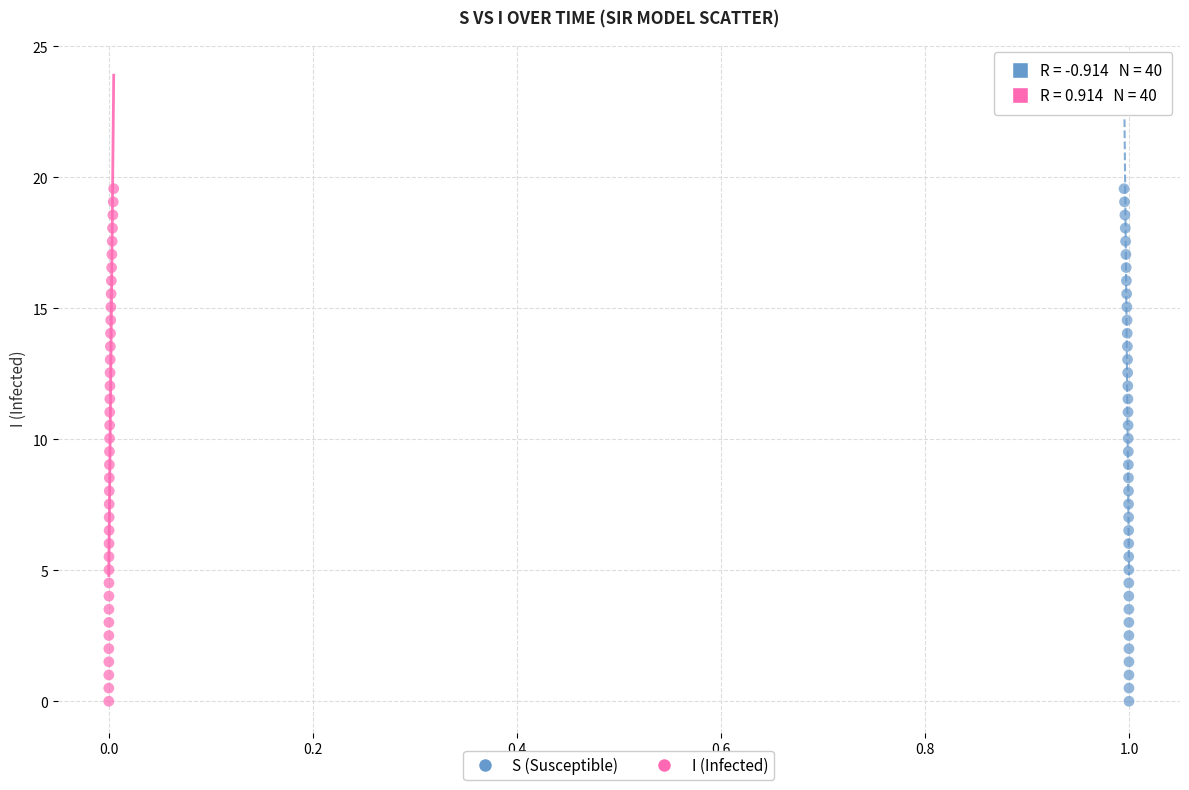

What are all the series names shown in the legend?

S (Susceptible), I (Infected)